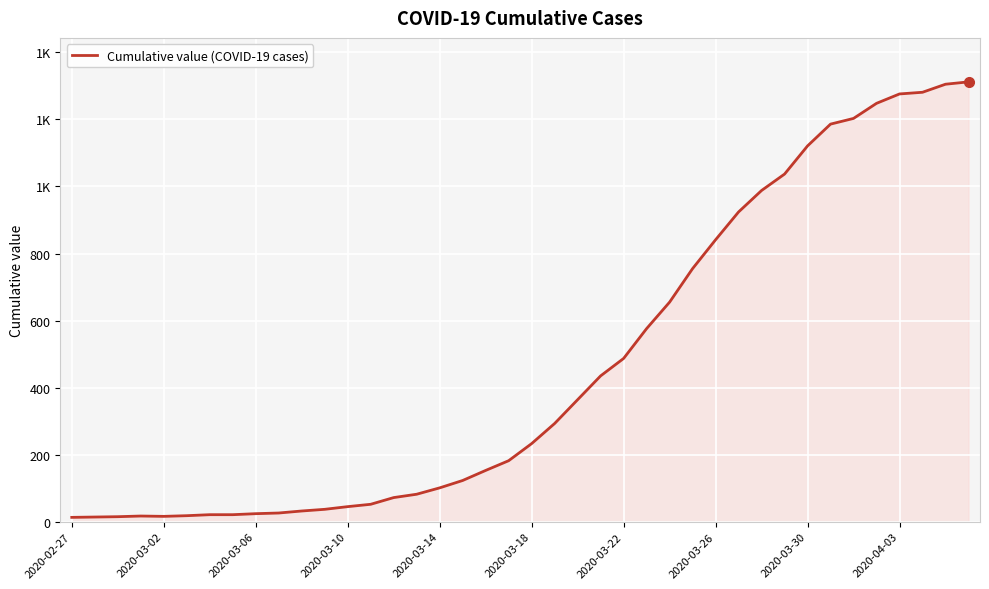

What is the maximum value shown in the chart?

1312